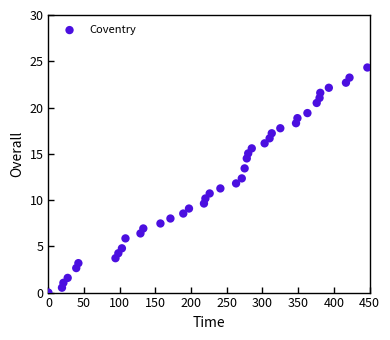

What is the range of X values (max minus min)?

447.0